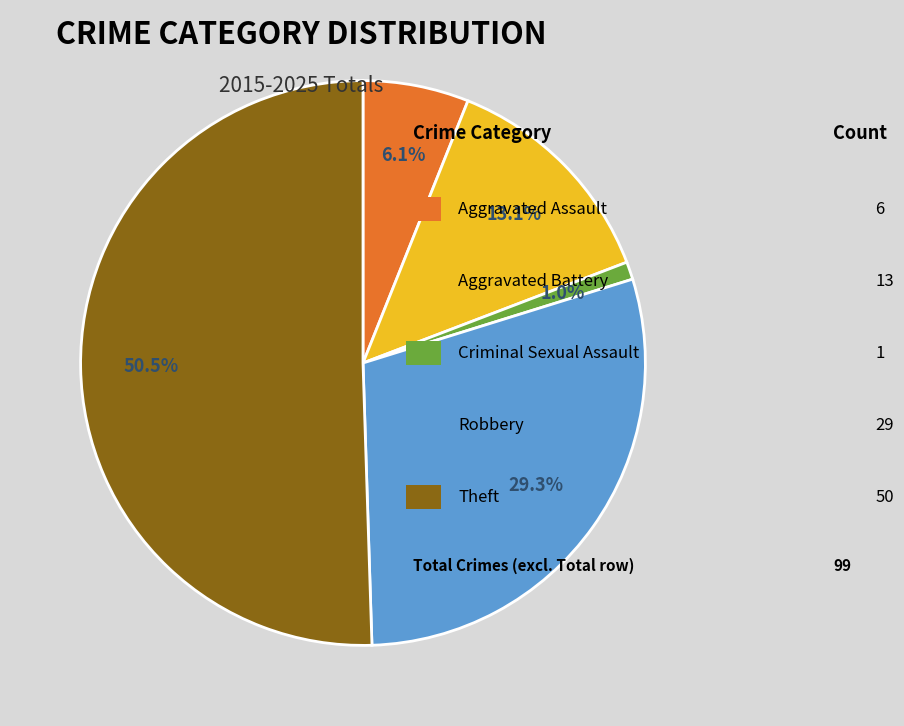

Rank the categories by value from highest to lowest.

Theft, Robbery, Aggravated Battery, Aggravated Assault, Criminal Sexual Assault